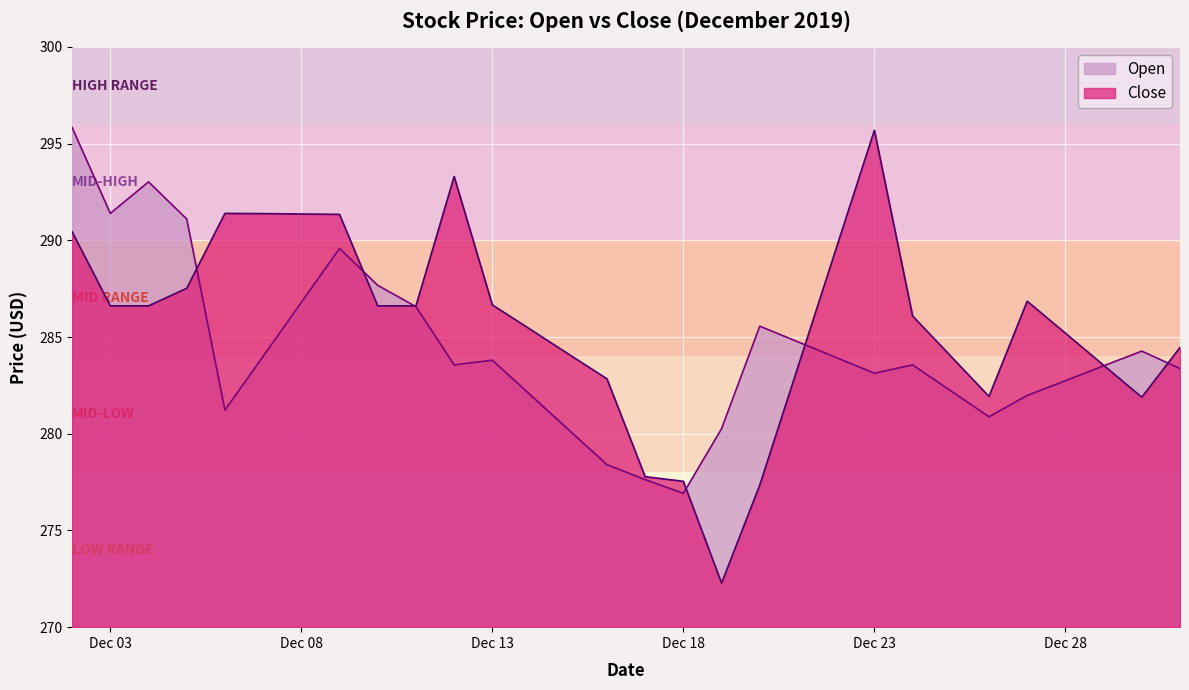

The Open series shows 282.0 at 2019-12-14. True or false?

True